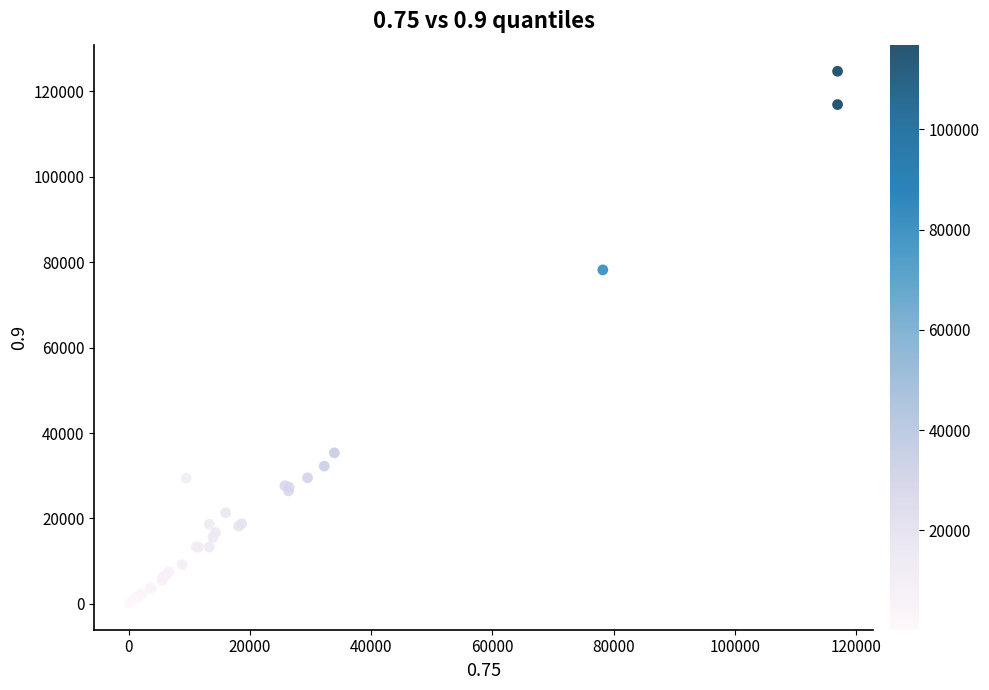

What Y value in the scatter plot is closest to 62447?

78209.0